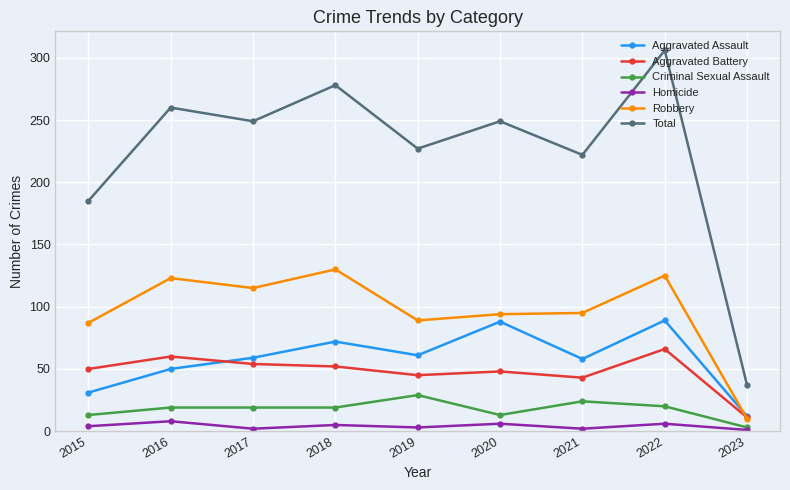

True or false: Aggravated Assault has a value of 25 at 2021.

False